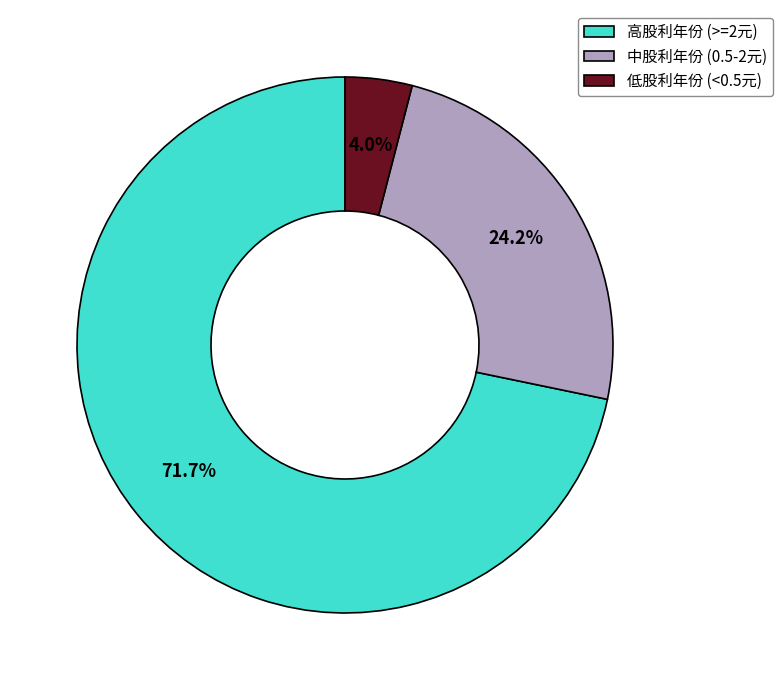

Does any single category account for the majority?

Yes